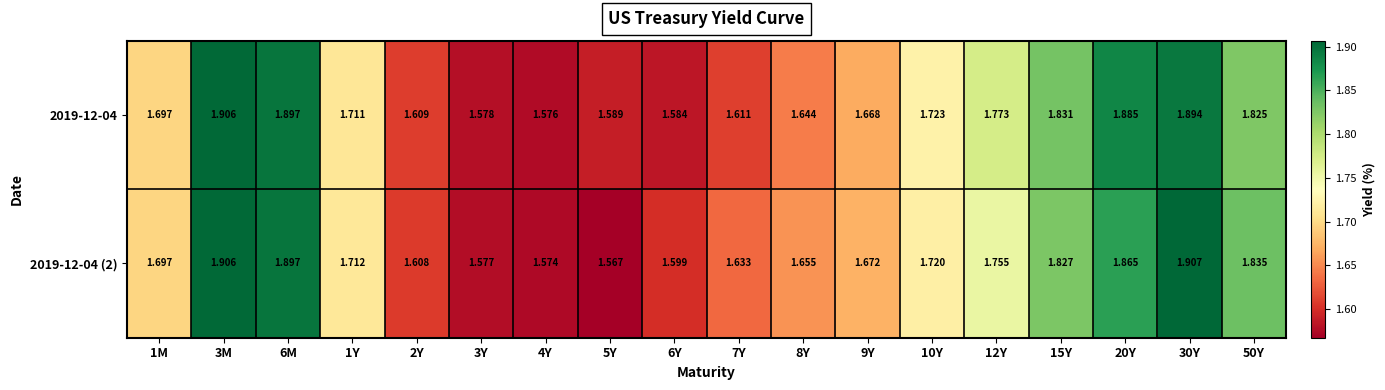

Is the value of 2019-12-04 at 3M greater than the value of 2019-12-04 (2) at 3Y?

Yes